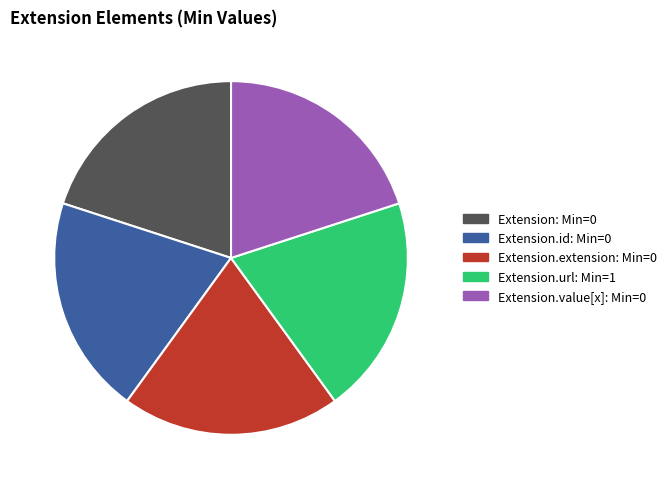

Is it true that Extension: Min=0 is 20% of the pie?

True